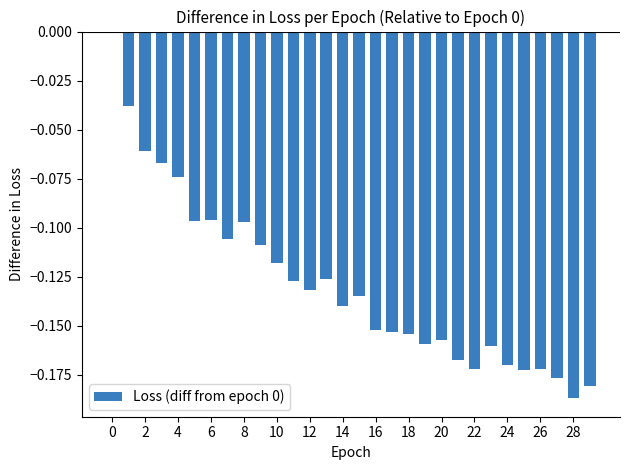

What is the sum of all values?

-3.9